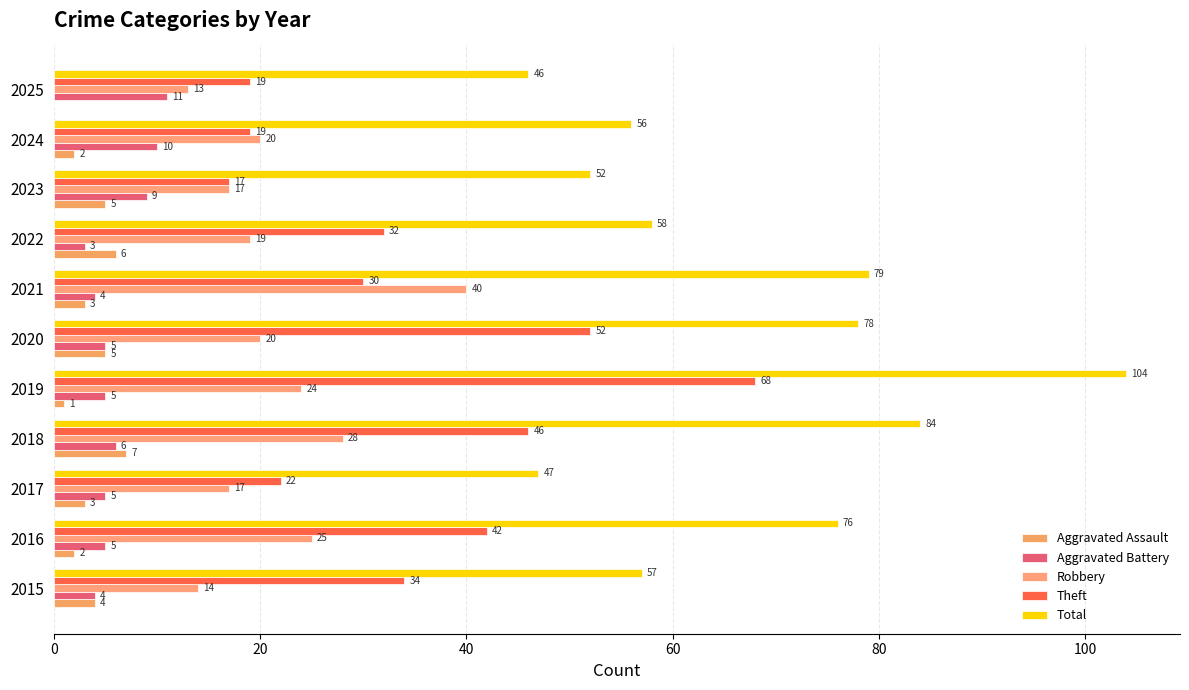

How many distinct data groups are displayed?

5